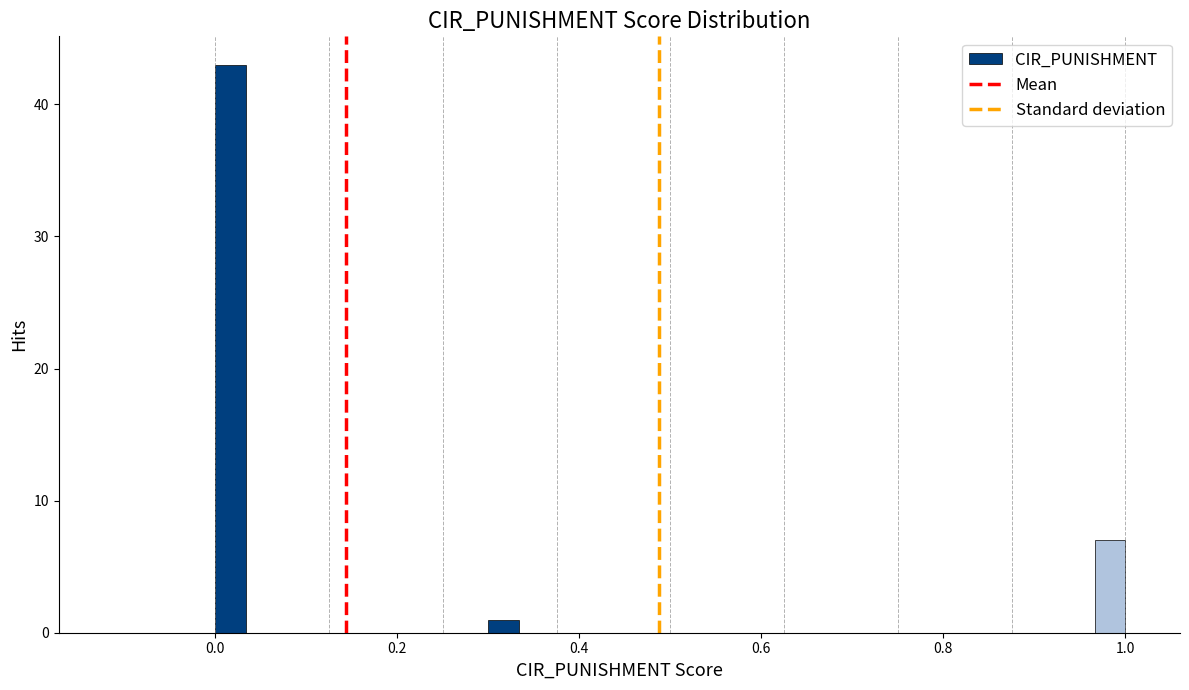

Read against the x-axis, roughly where is the centre of the tallest bar?

0.02